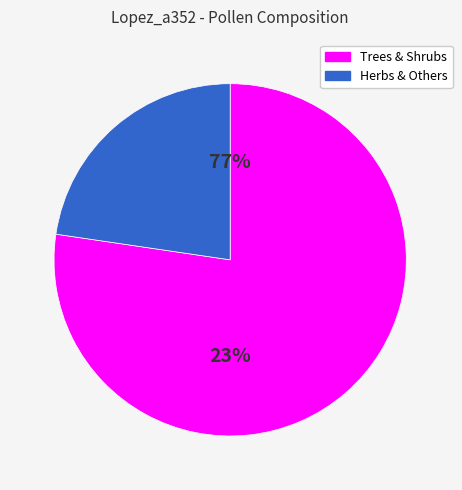

Is it true that Chenopodiaceae/Amaranthaceae is 0% of the pie?

True